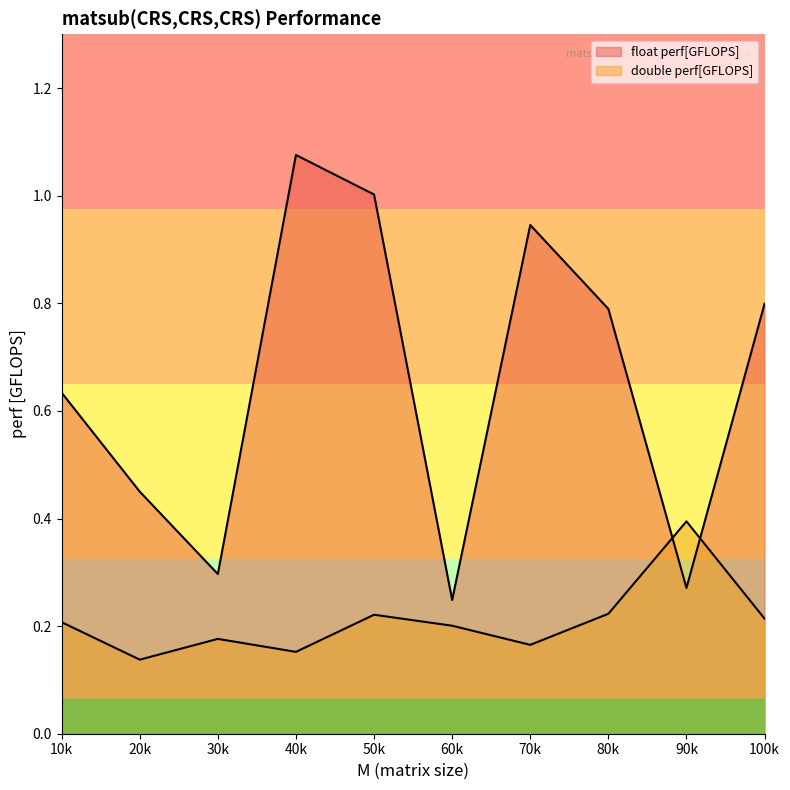

Count the number of categories in the chart.

10